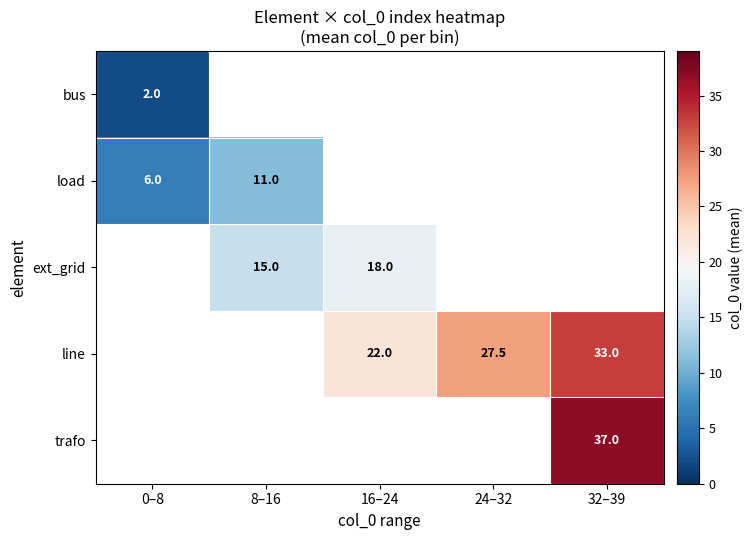

The line series shows 11.7 at 16–24. True or false?

False